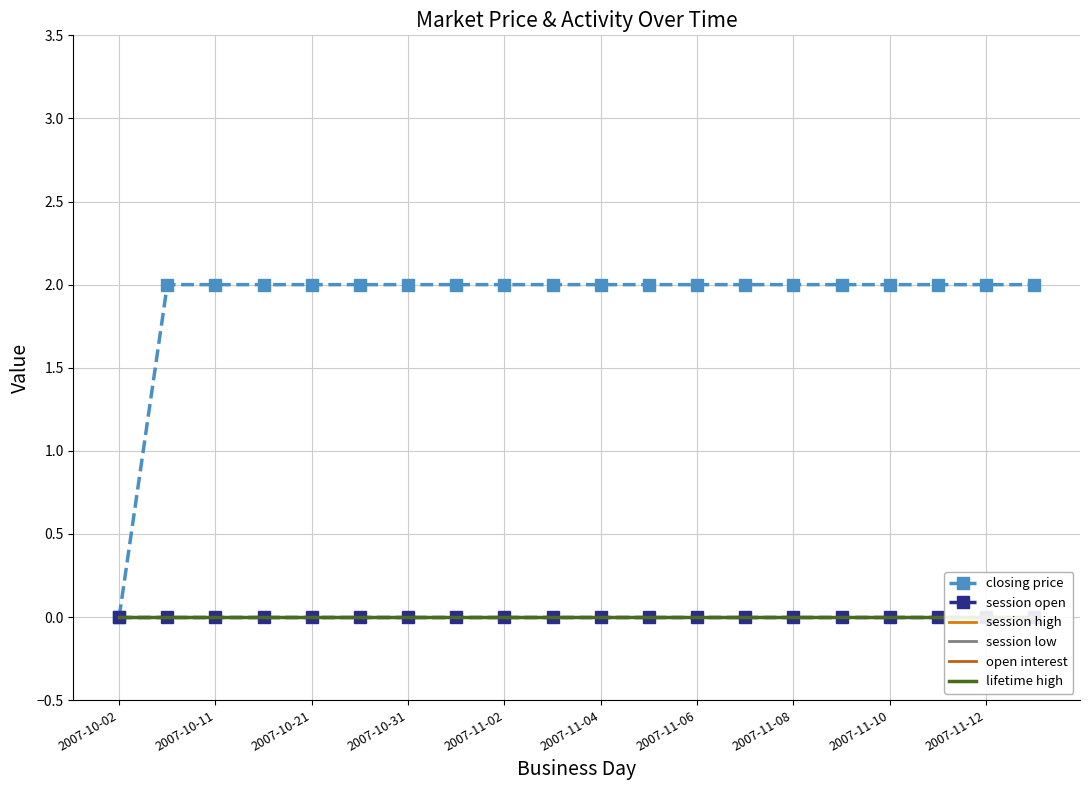

True or false: open interest and lifetime high cross at least once.

False